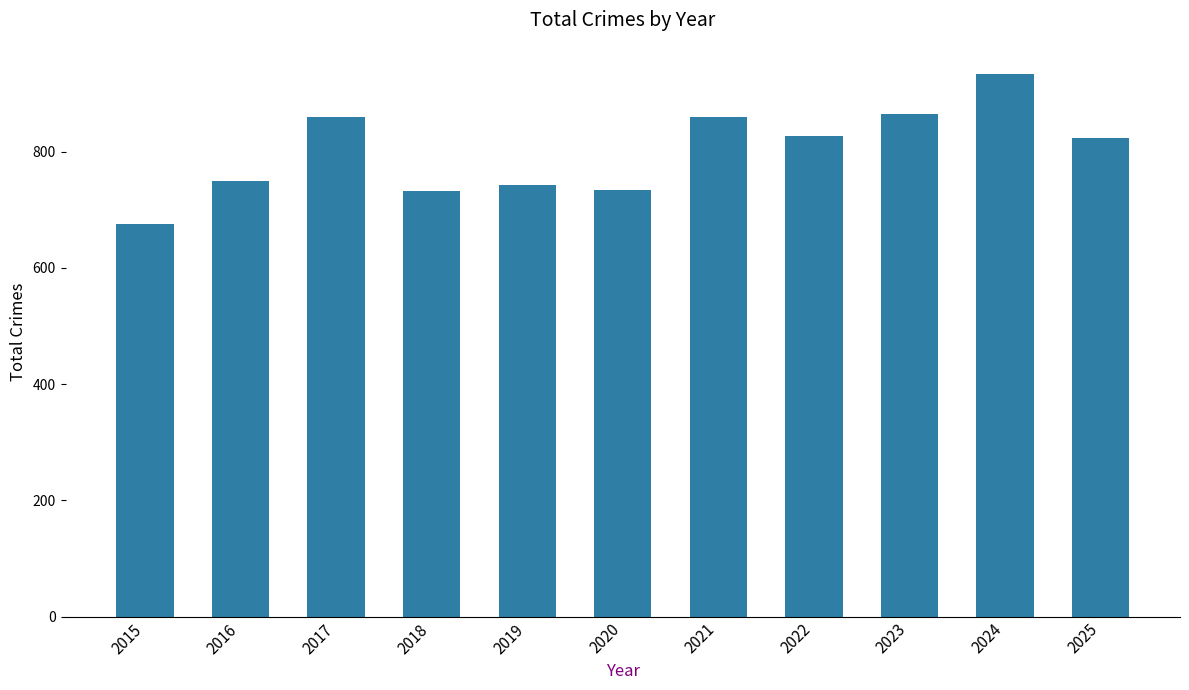

Between 2024 and 2025, which is larger?

2024